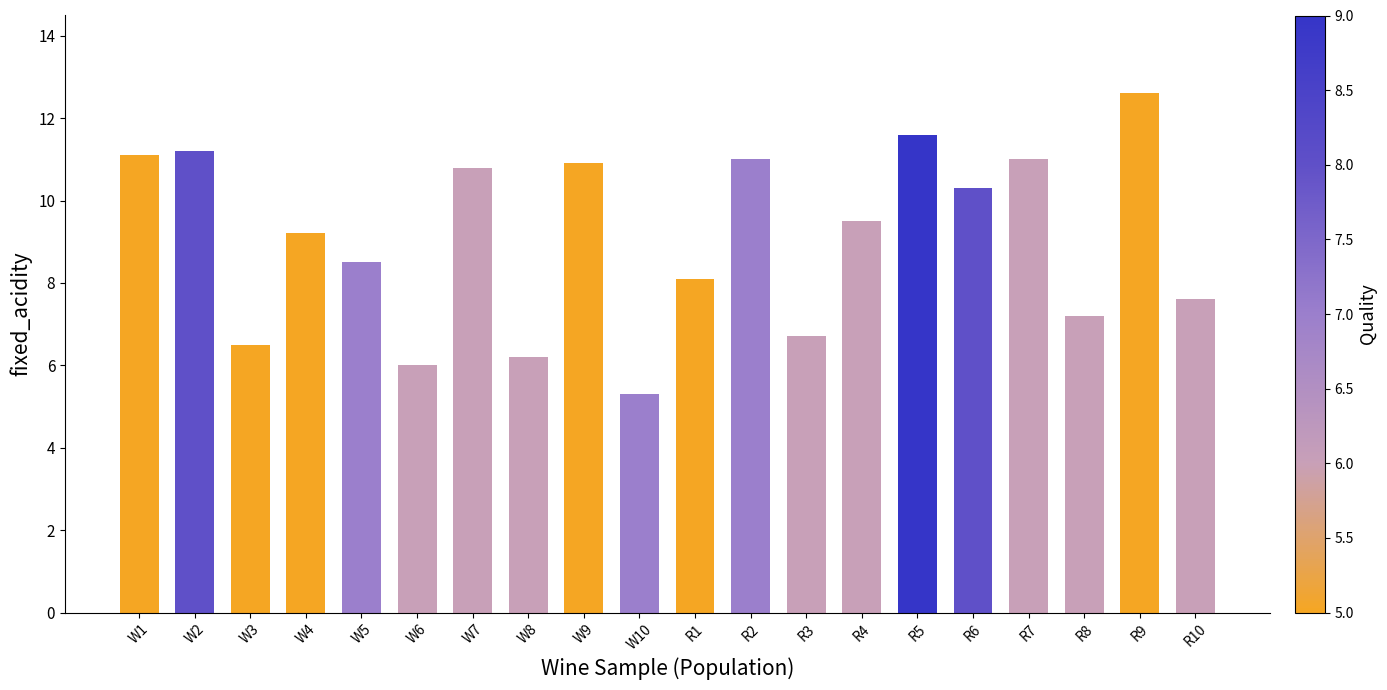

How many values are below 9?

9